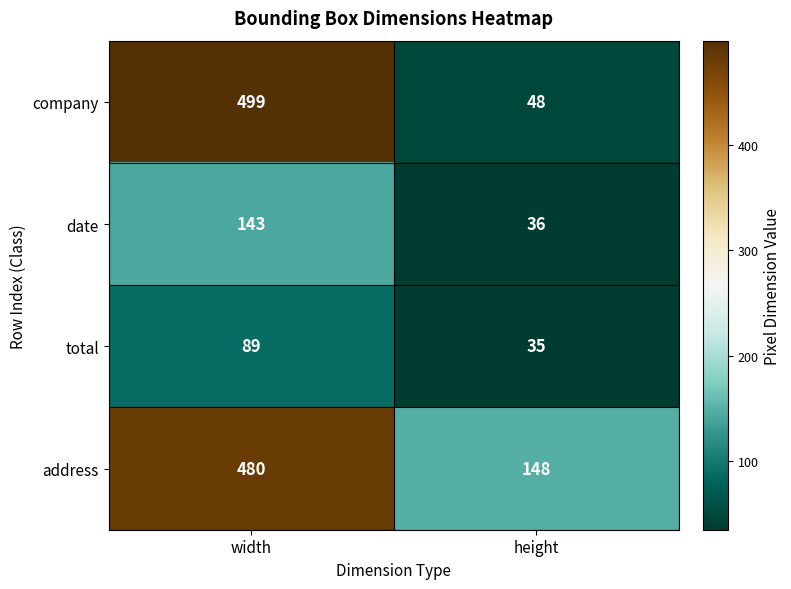

The total series shows 40 at width. True or false?

False